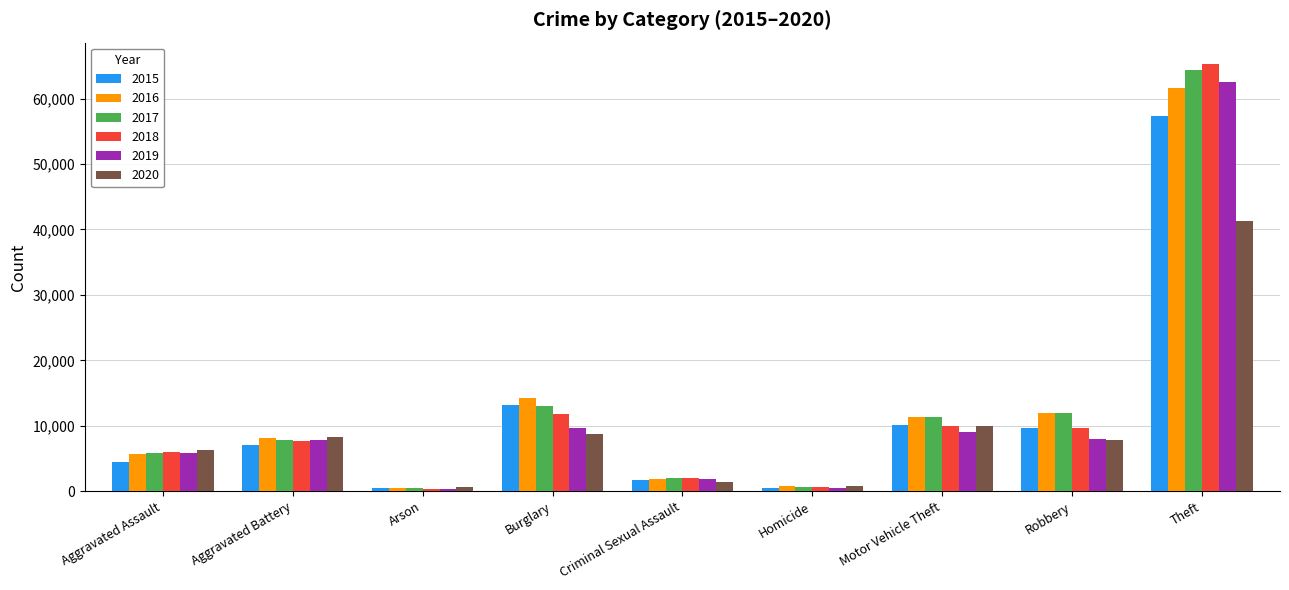

How many data points in 2017 are less than 7845?

4